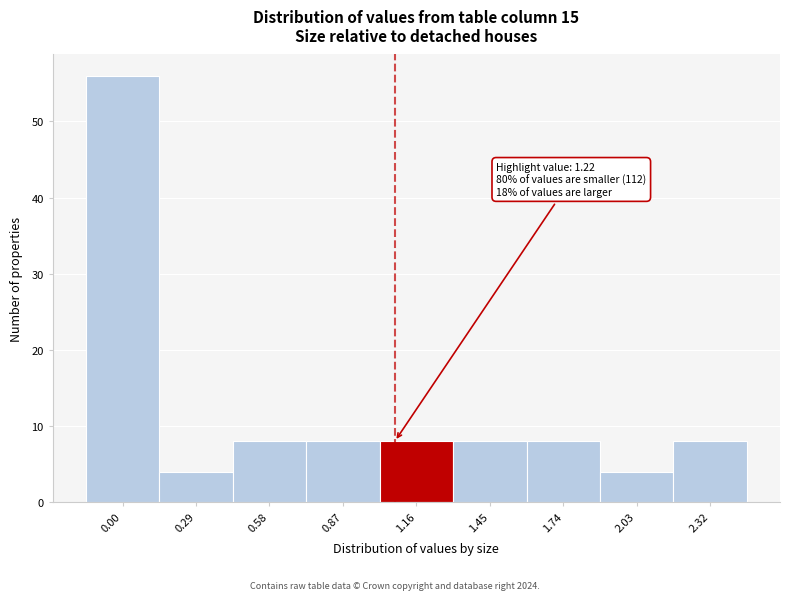

Reading left to right, what are all the values shown in this chart?

56	4	8	8	8	8	8	4	8